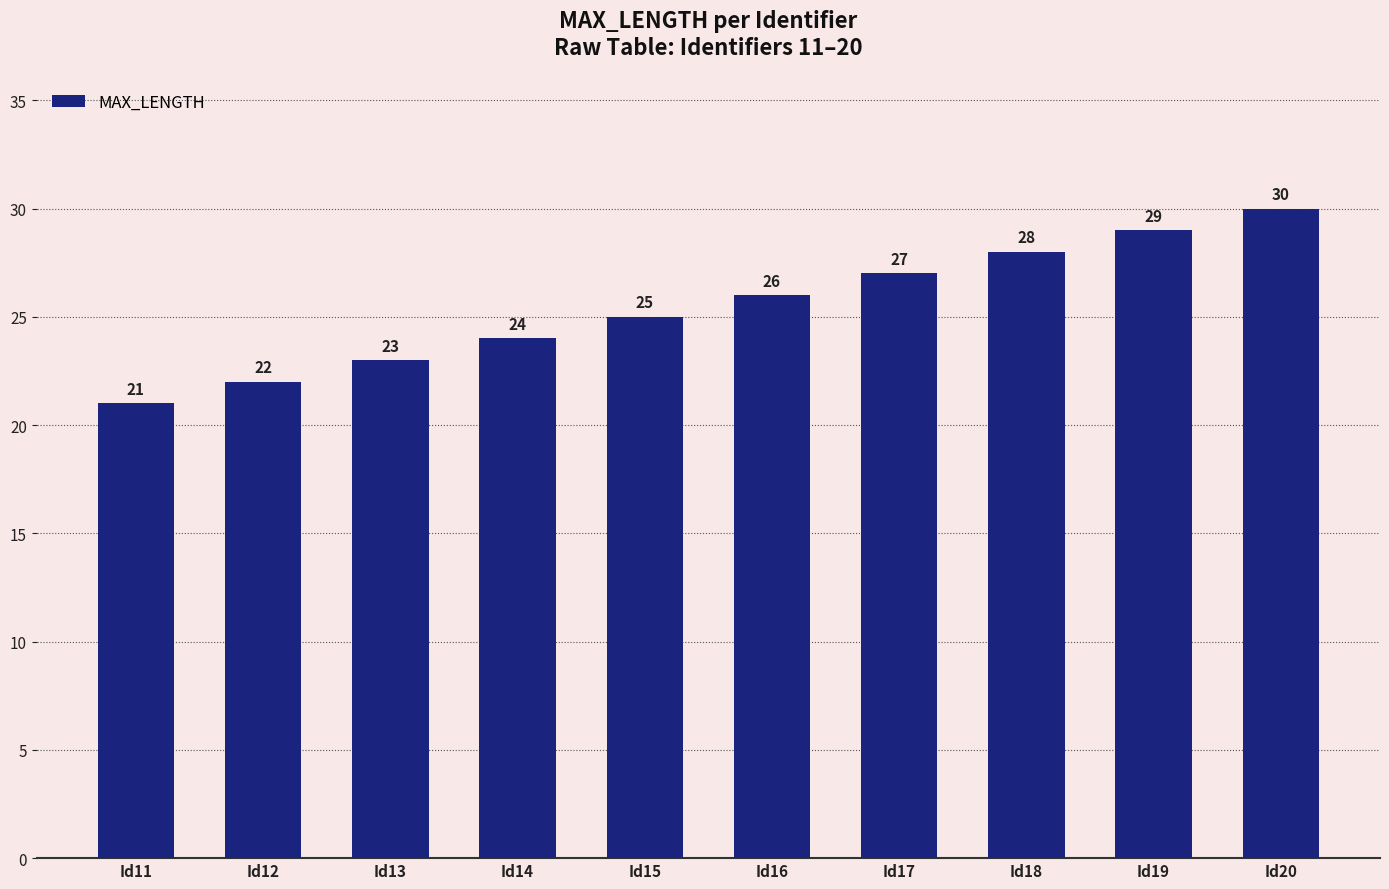

True or false: the data shows 38 at Id15.

False